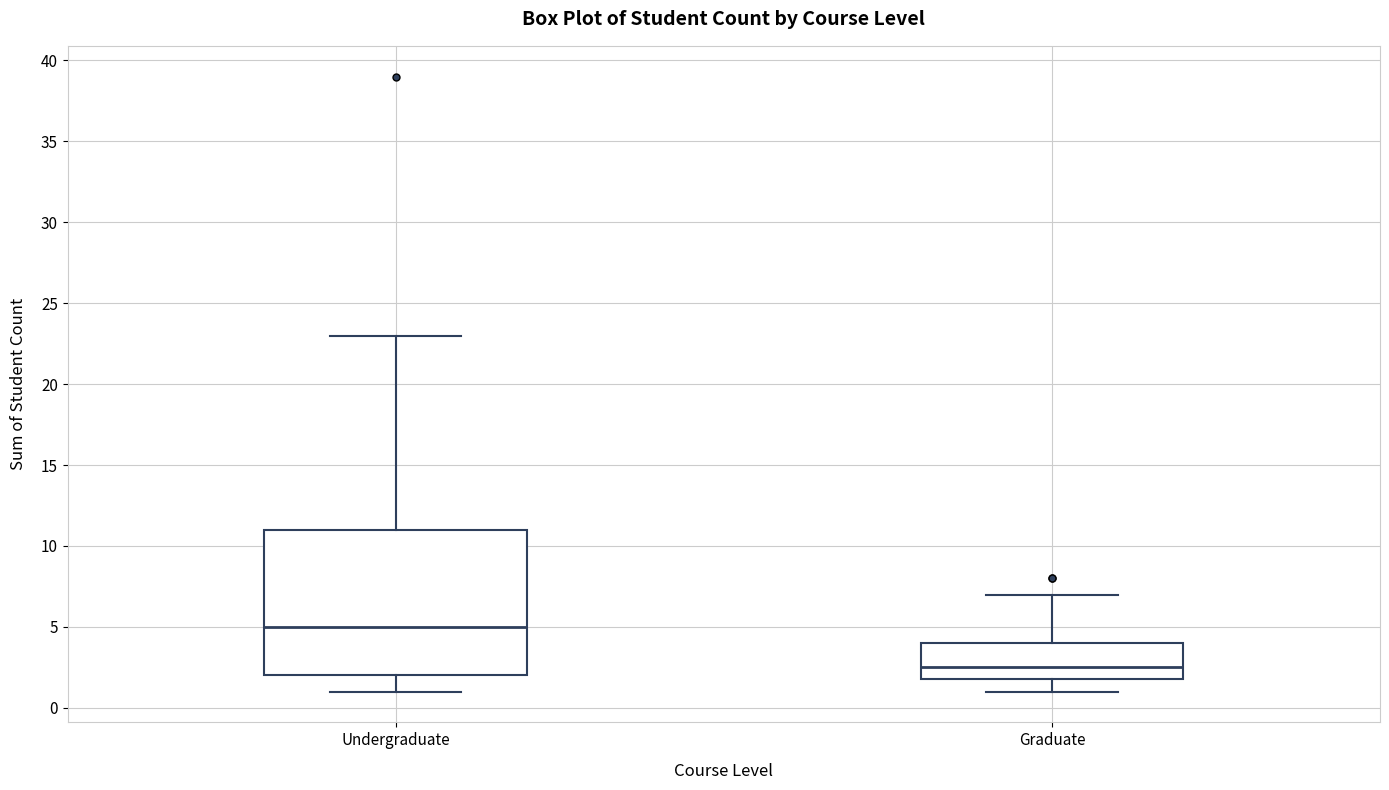

Which box has the highest median line?

Undergraduate